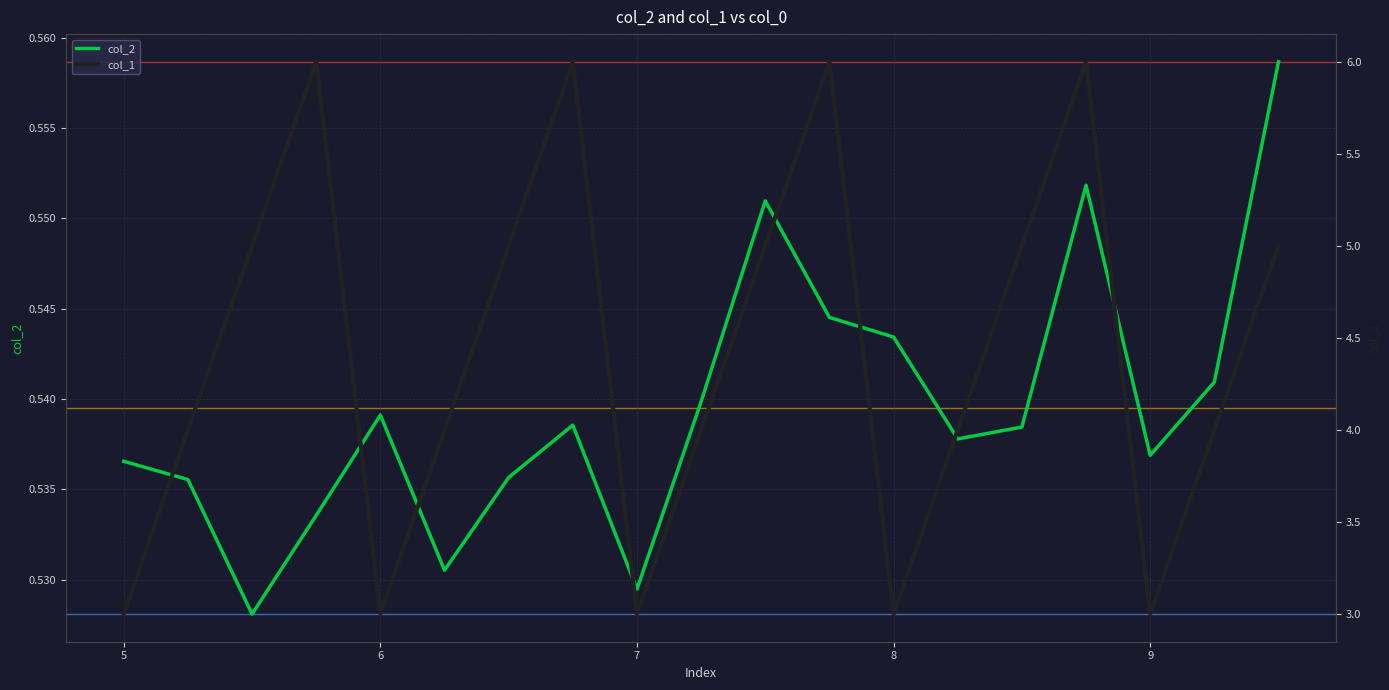

Rank the series by their average value, from lowest to highest.

col_2, col_1